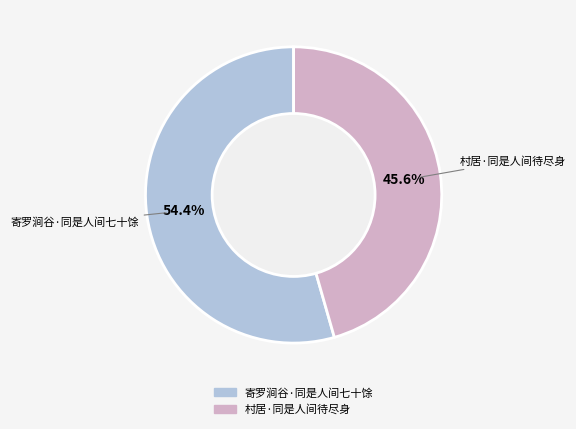

What percentage is NOT represented by 寄罗涧谷·同是人间七十馀?

45.6%